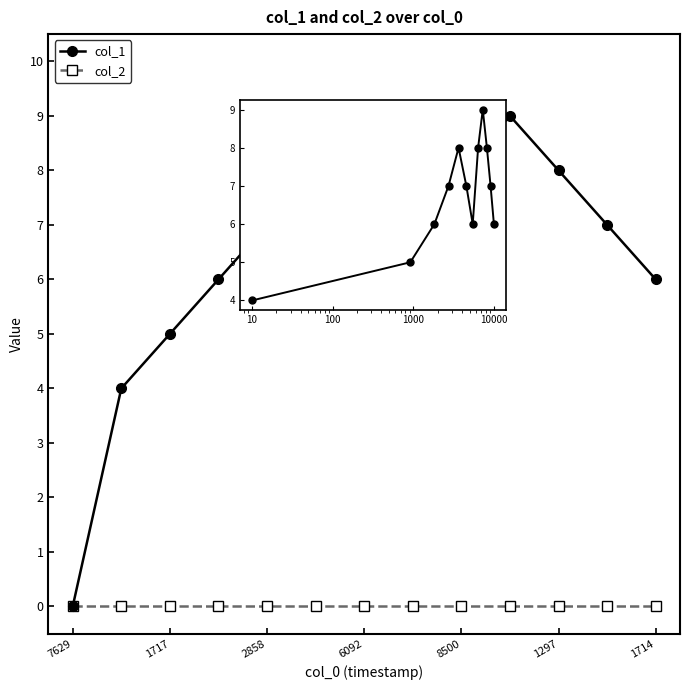

What value does the data have at 1649723645?

6